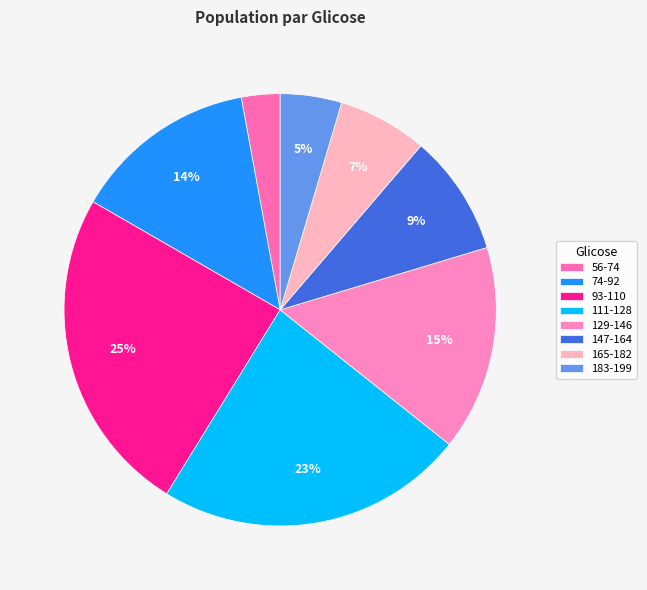

To the nearest percent, what is the difference between the 93-110 and 183-199 slice percentages?

20%